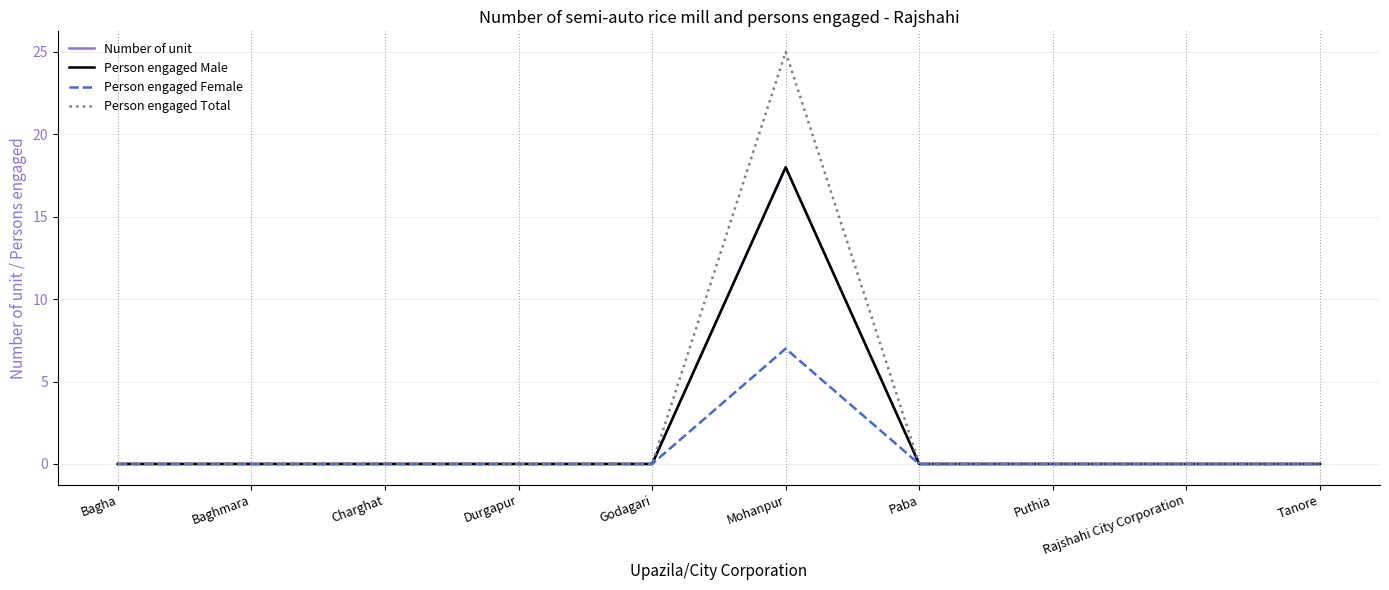

Between Godagari and Rajshahi City Corporation, which series saw the biggest shift?

Number of unit